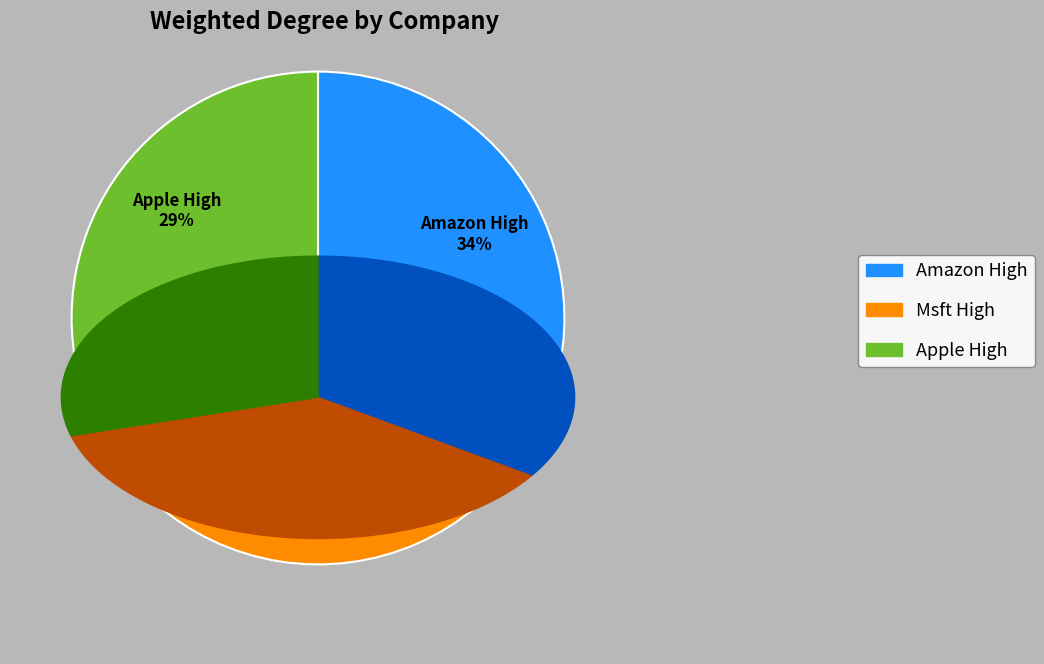

To the nearest percent, what is the average slice percentage?

33%